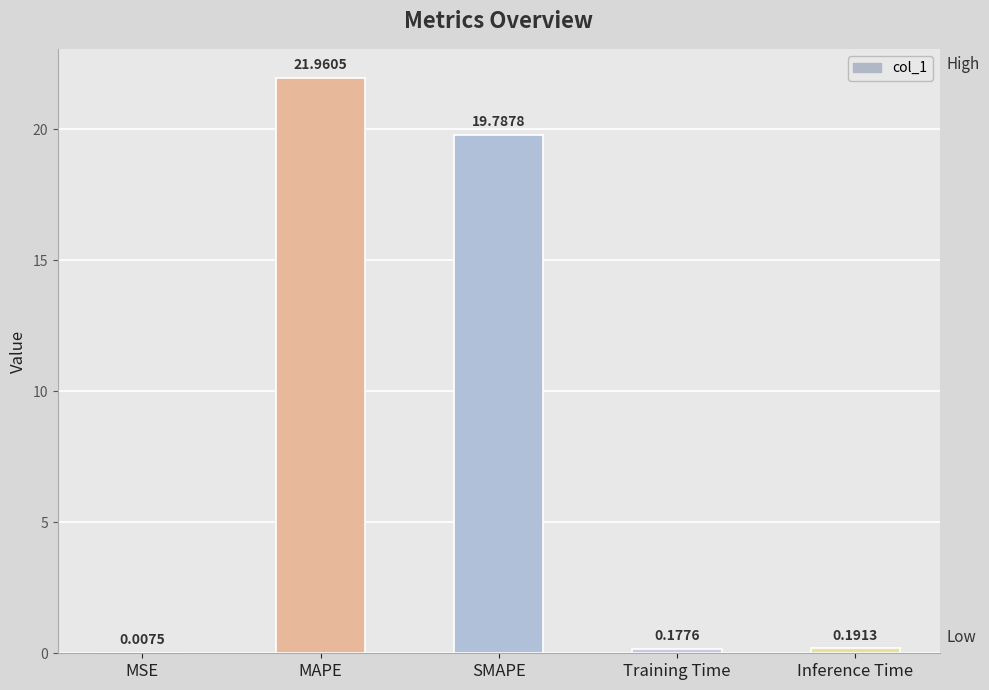

What is the sum of the values at SMAPE and Training Time?

20.0